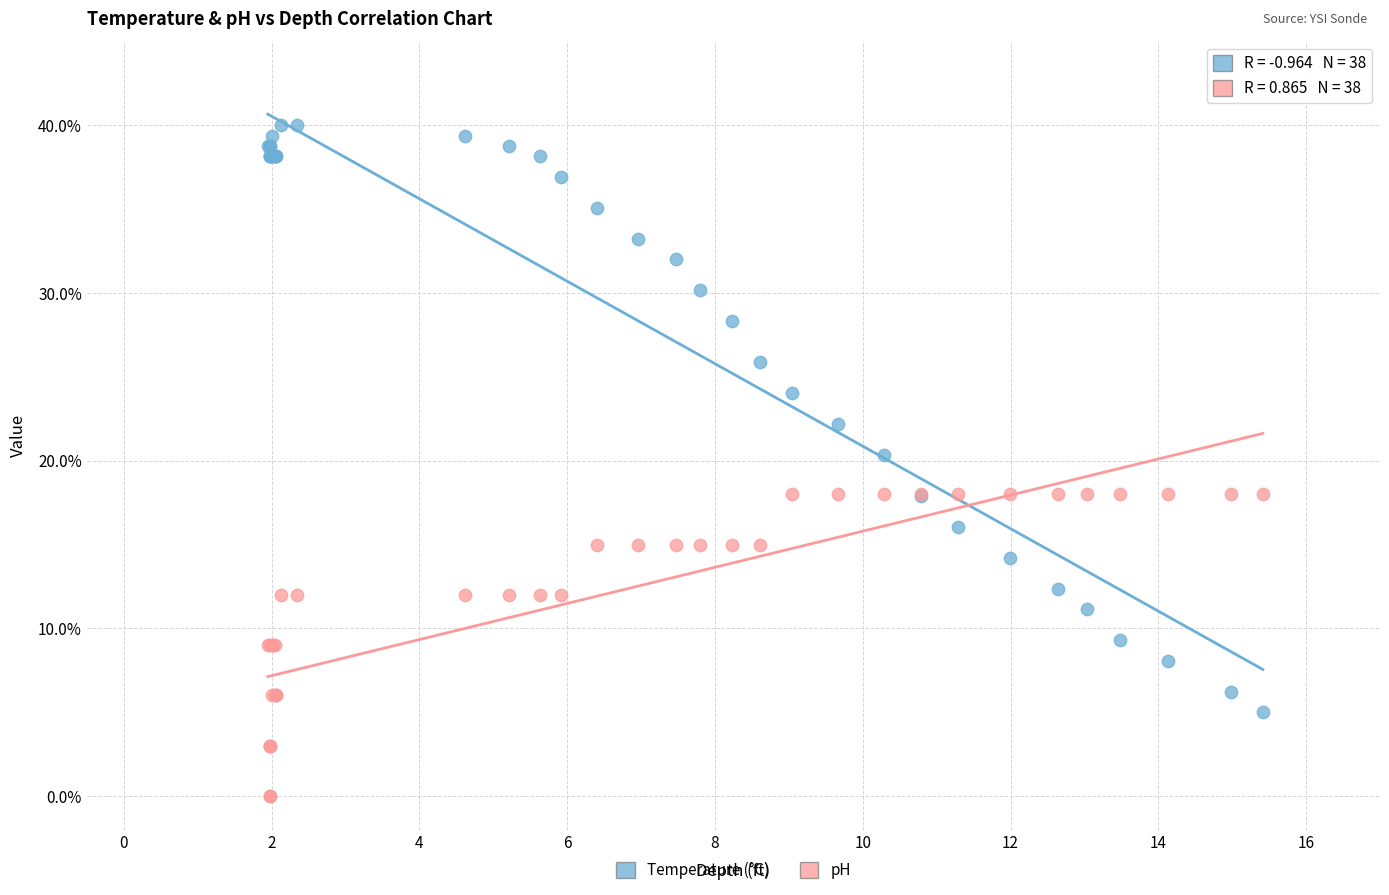

Which series contains the highest Y value?

Temperature (°C)